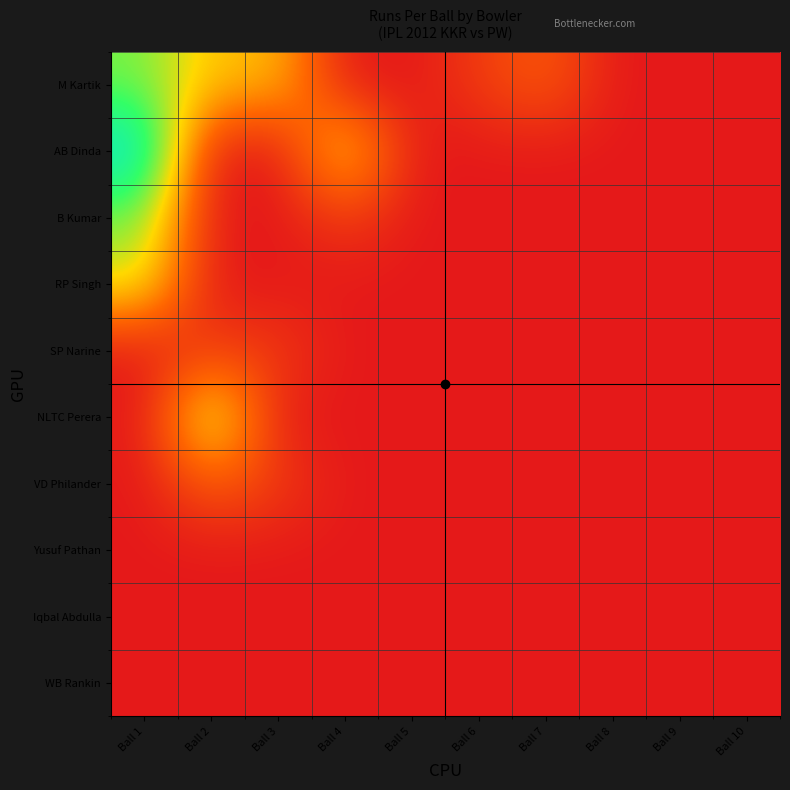

At how many categories does at least one series exceed 2?

4